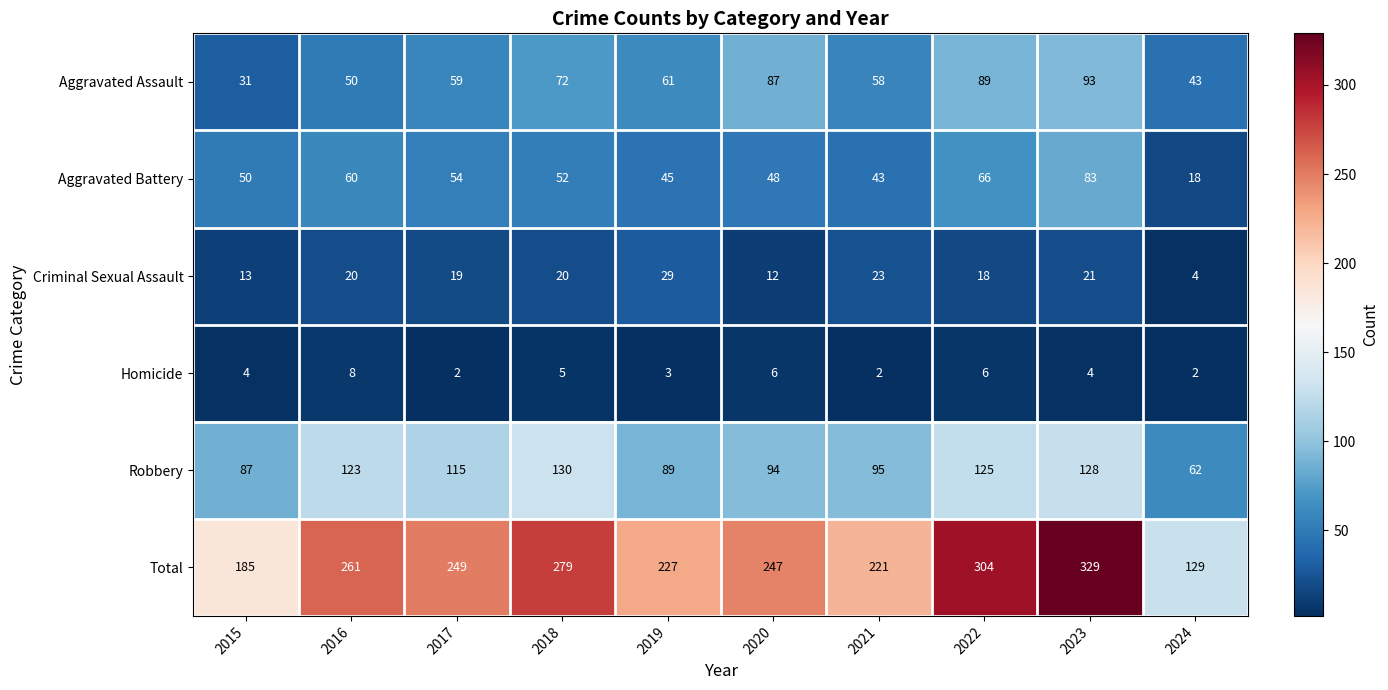

What is the difference between the Homicide values at 2019 and 2020?

3